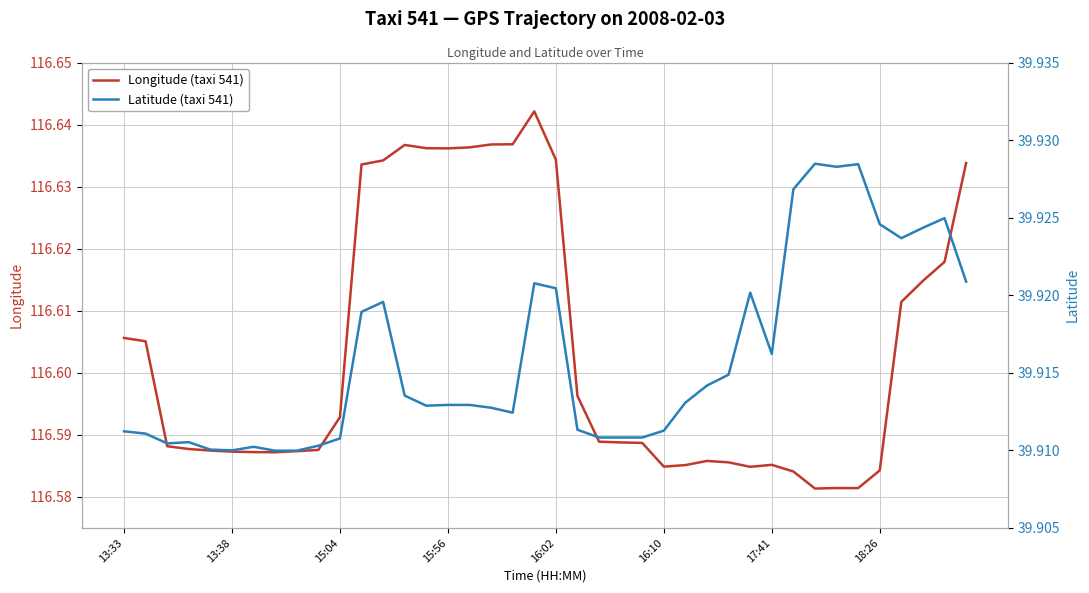

What is the label of the 25th point from the left?

24